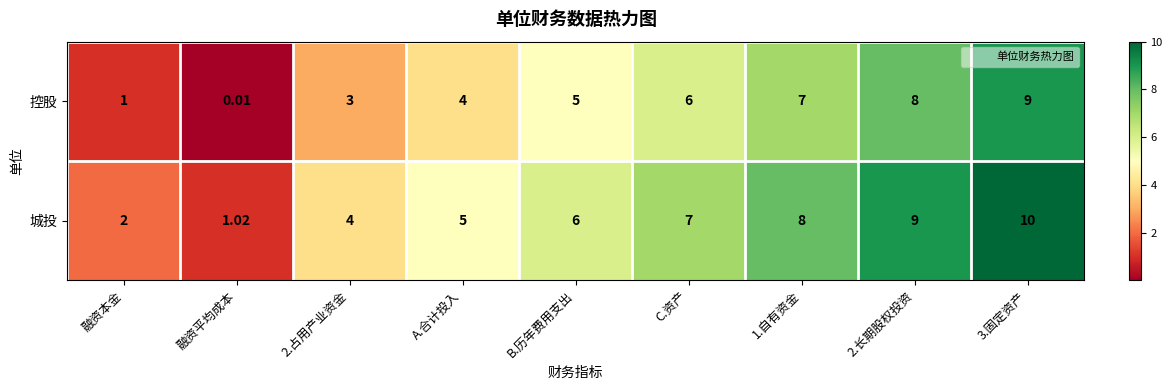

Where is 城投 nearest to the value 5?

A.合计投入